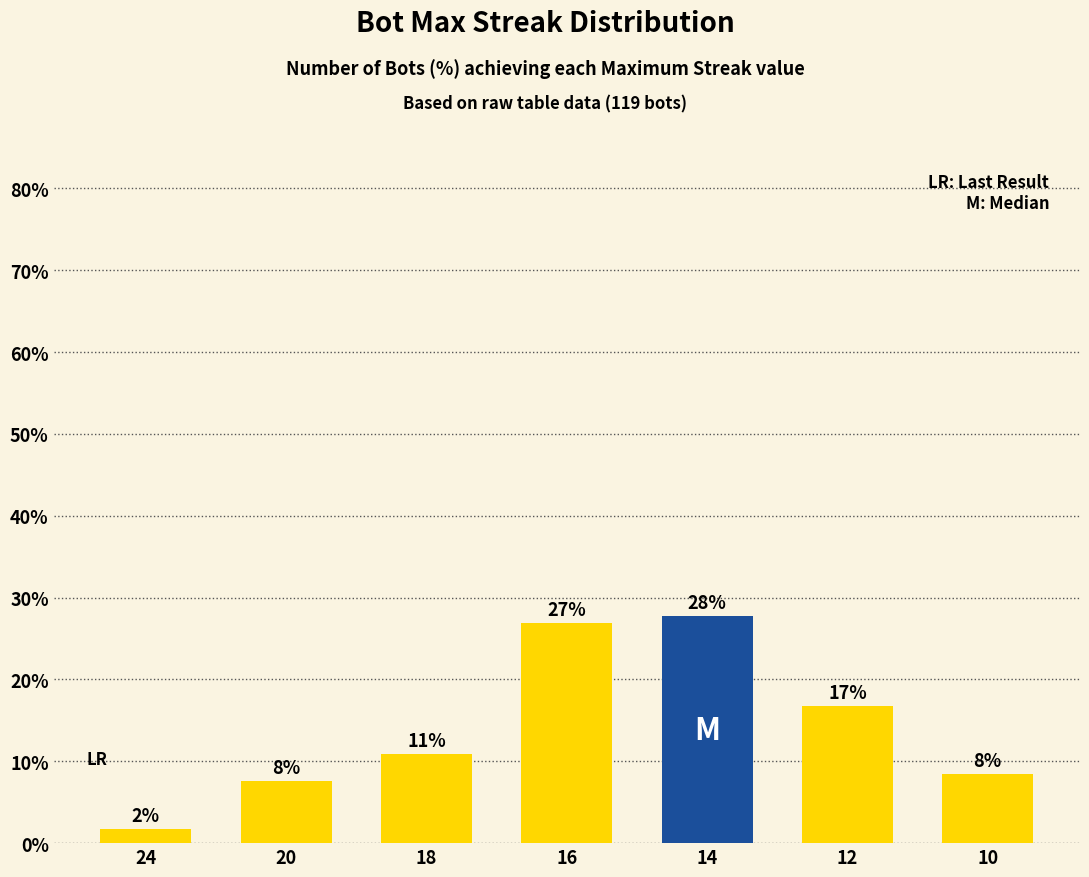

Where does the data first go above 10?

18